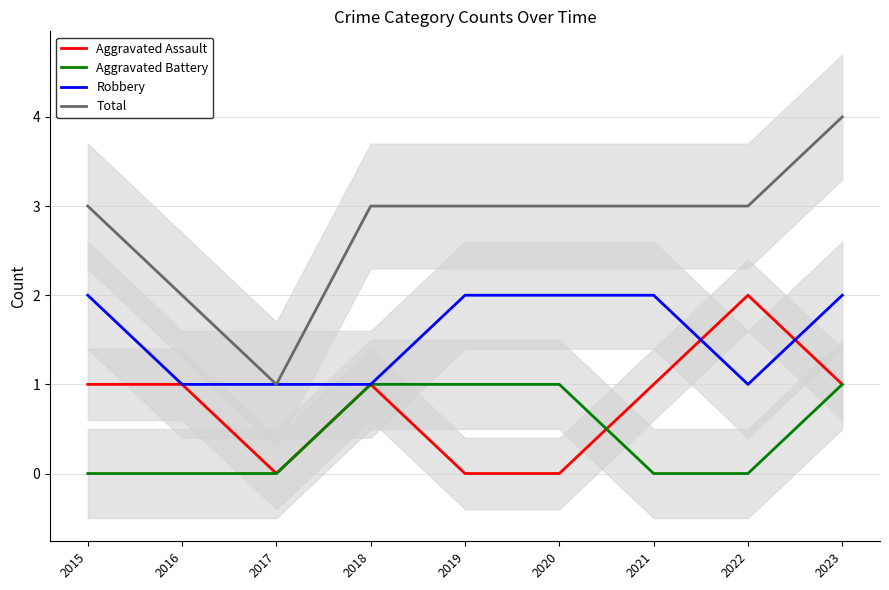

Is it true that Total equals 5 at 2019?

False